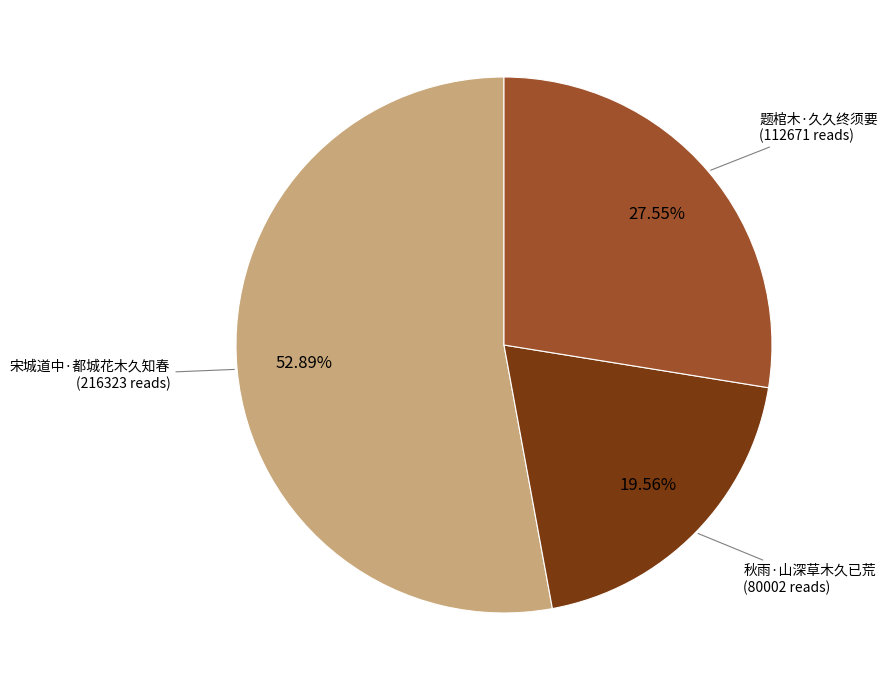

Combined, what portion of the pie is 秋雨·山深草木久已荒 and 宋城道中·都城花木久知春?

72.5%